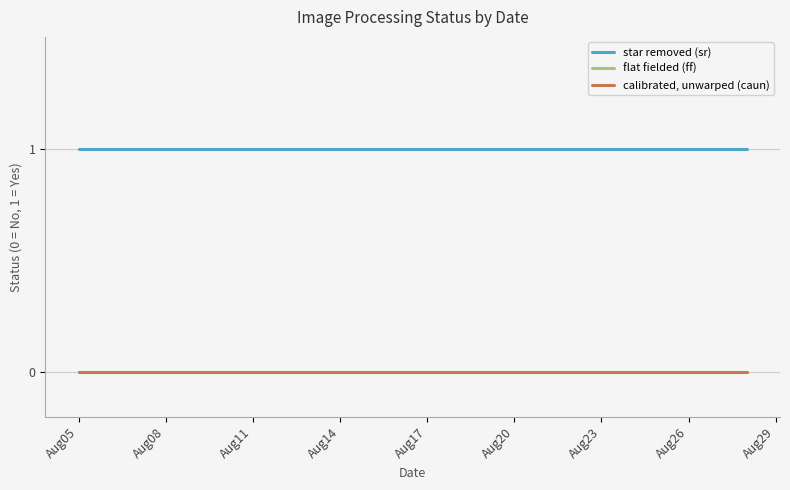

At which label is star removed (sr) closest to 1?

Aug05